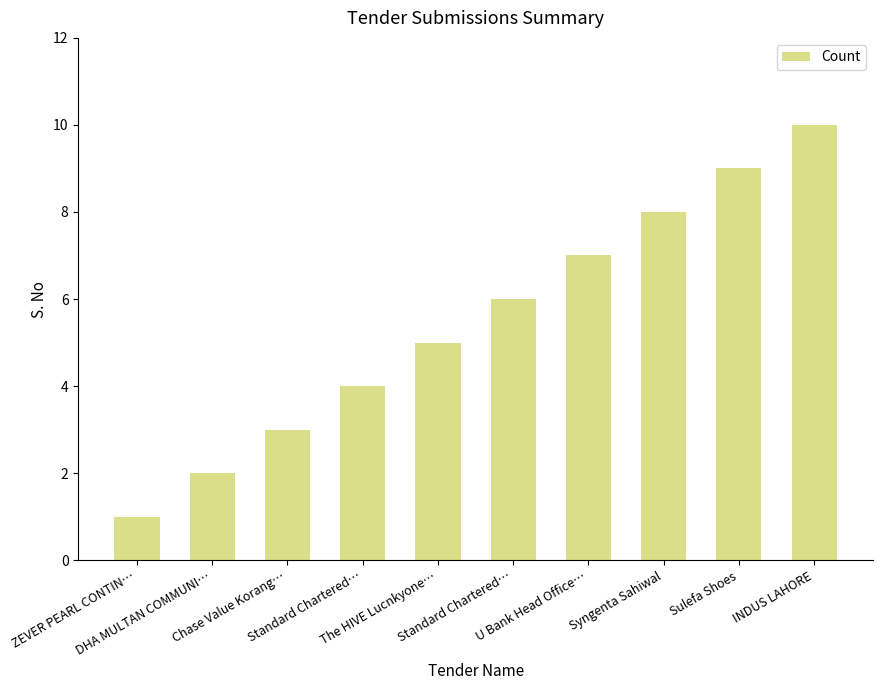

Reading right to left, extract all data points from this chart.

10	9	8	7	6	5	4	3	2	1